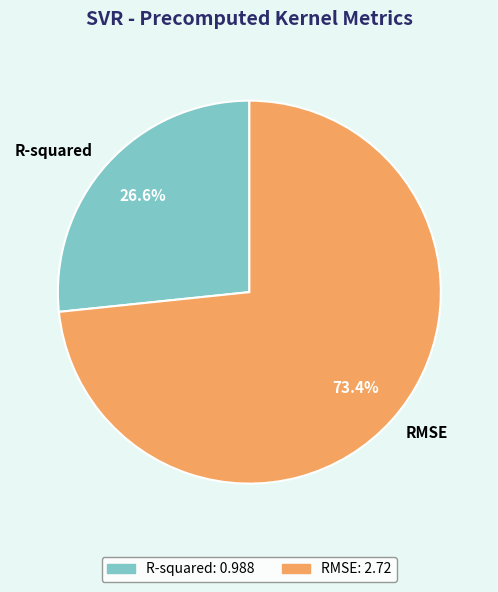

Which slice is the largest?

RMSE